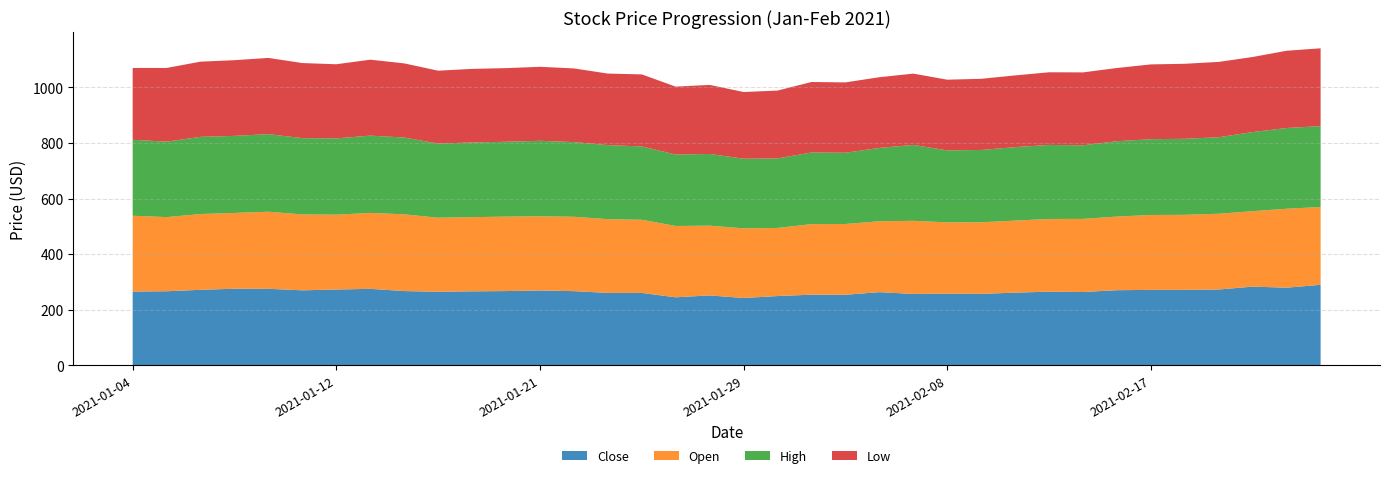

Reading left to right, list all the values displayed in this chart.

Close: 265.9	267.0	272.2	276.1	275.8	270.4	273.2	275.7	267.7	265.2	266.8	267.6	269.8	267.4	261.1	261.0	245.3	252.1	242.8	249.8	254.7	254.4	263.8	257.4	258.2	257.6	262.0	265.6	264.3	270.8	272.0	272.0	273.4	283.6	279.9	290.2
Open: 272.7	266.7	272.5	272.8	277.2	273.0	269.2	273.2	276.0	266.3	266.9	267.8	267.0	267.5	265.2	263.2	256.6	250.9	250.6	245.0	253.8	254.6	255.0	263.0	256.6	257.6	259.2	261.5	263.0	264.9	269.4	269.9	272.4	271.4	284.0	279.9
High: 273.2	271.4	277.7	277.1	279.2	274.4	274.5	277.9	276.3	266.7	268.5	269.3	271.5	268.6	266.4	263.6	257.0	257.9	250.6	250.1	257.7	256.3	263.8	273.1	259.0	260.1	264.3	266.3	264.7	271.0	272.7	273.5	275.3	284.6	290.4	291.0
Low: 258.5	265.1	270.5	272.2	274.1	270.1	266.7	273.2	266.7	262.2	264.7	264.8	266.2	265.0	257.3	259.2	244.2	248.4	239.8	244.0	253.6	253.0	254.4	256.4	254.2	256.0	257.9	261.3	262.2	263.5	268.9	269.9	271.0	270.0	277.9	279.9